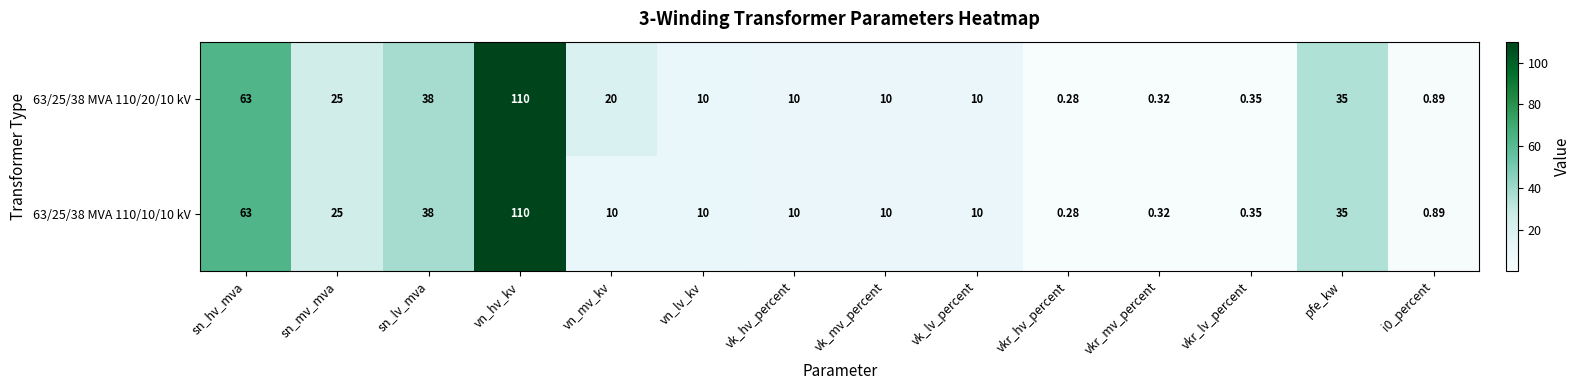

At which category is the sum across all series the highest?

vn_hv_kv